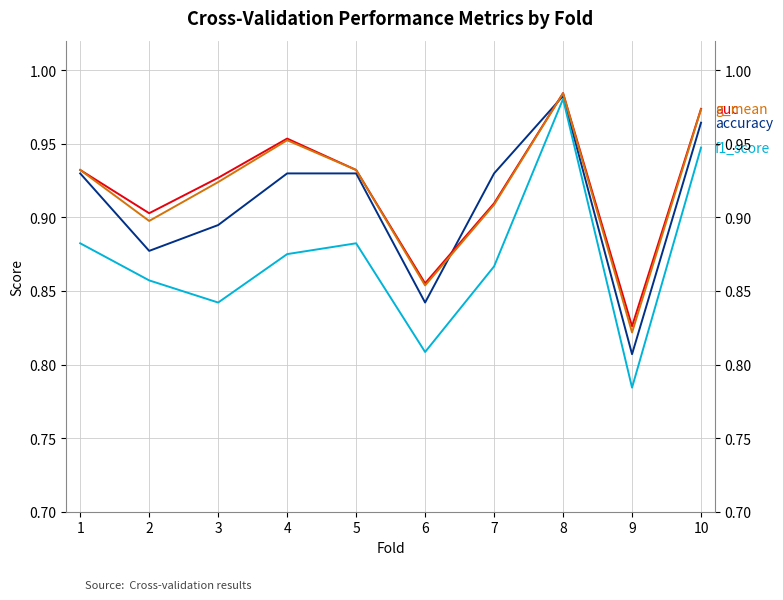

What is the difference between the accuracy values at 8 and 4?

0.1